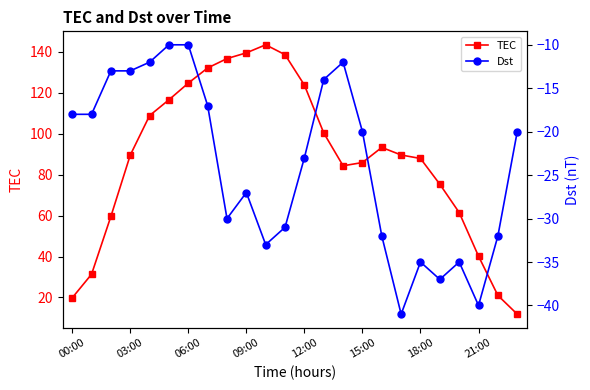

Is it true that TEC equals 29.1 at 00:00?

False